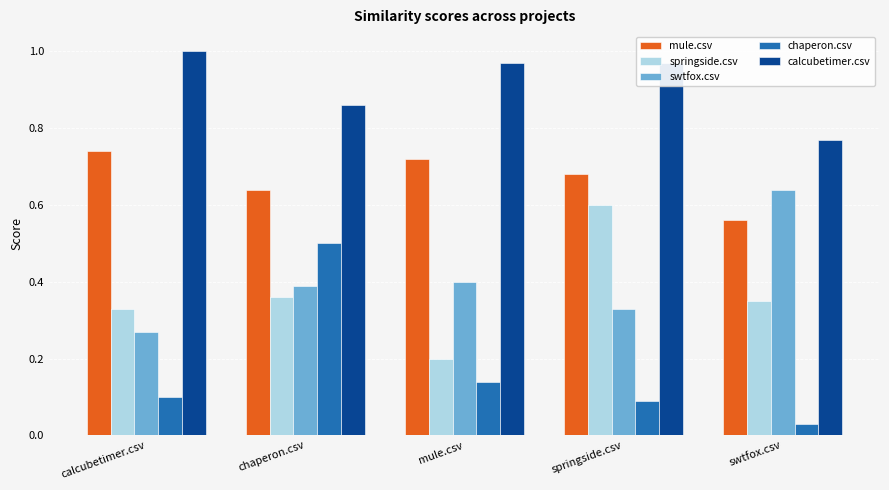

What is the total value across all series at springside.csv?

2.7